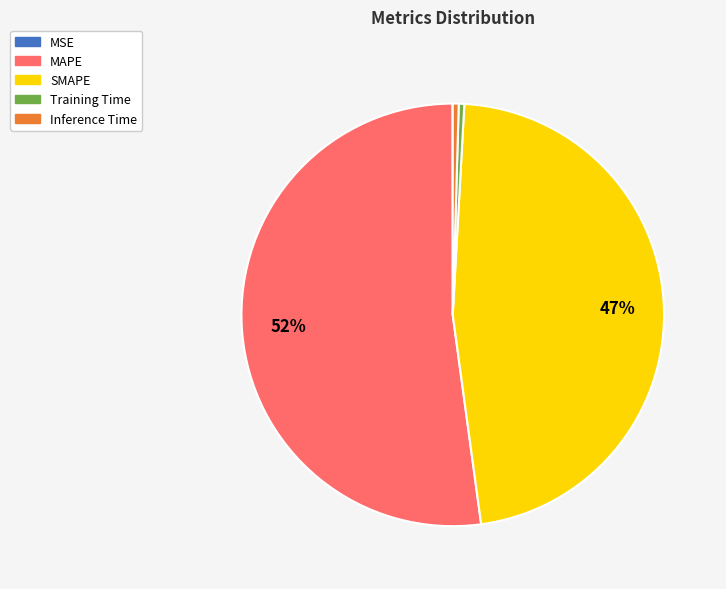

The MAPE slice represents 52% of the pie. True or false?

True